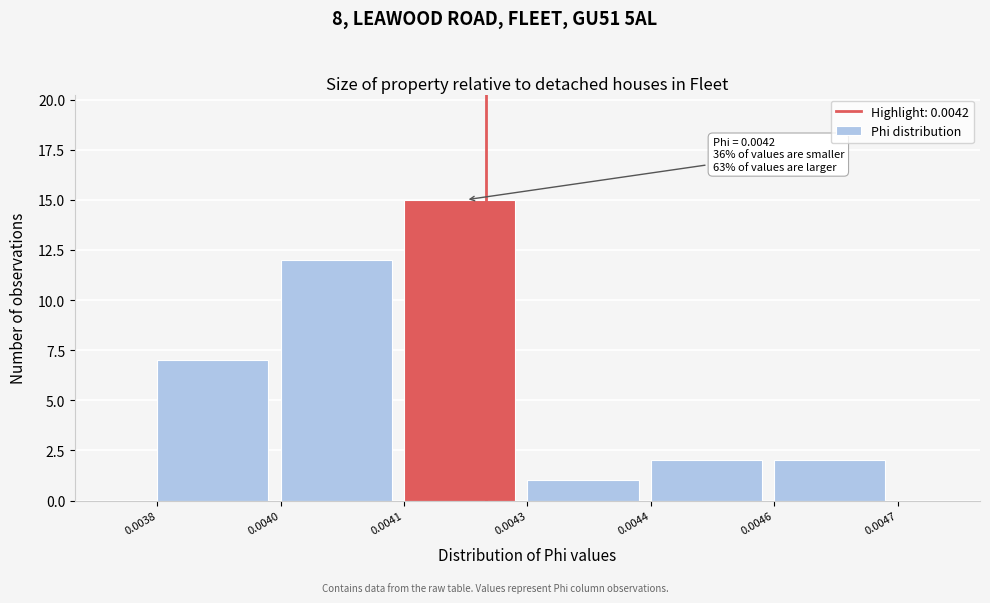

Reading right to left, what are all the values shown in this chart?

0.0046=2	0.0044=2	0.0043=1	0.0041=15	0.0040=12	0.0038=7